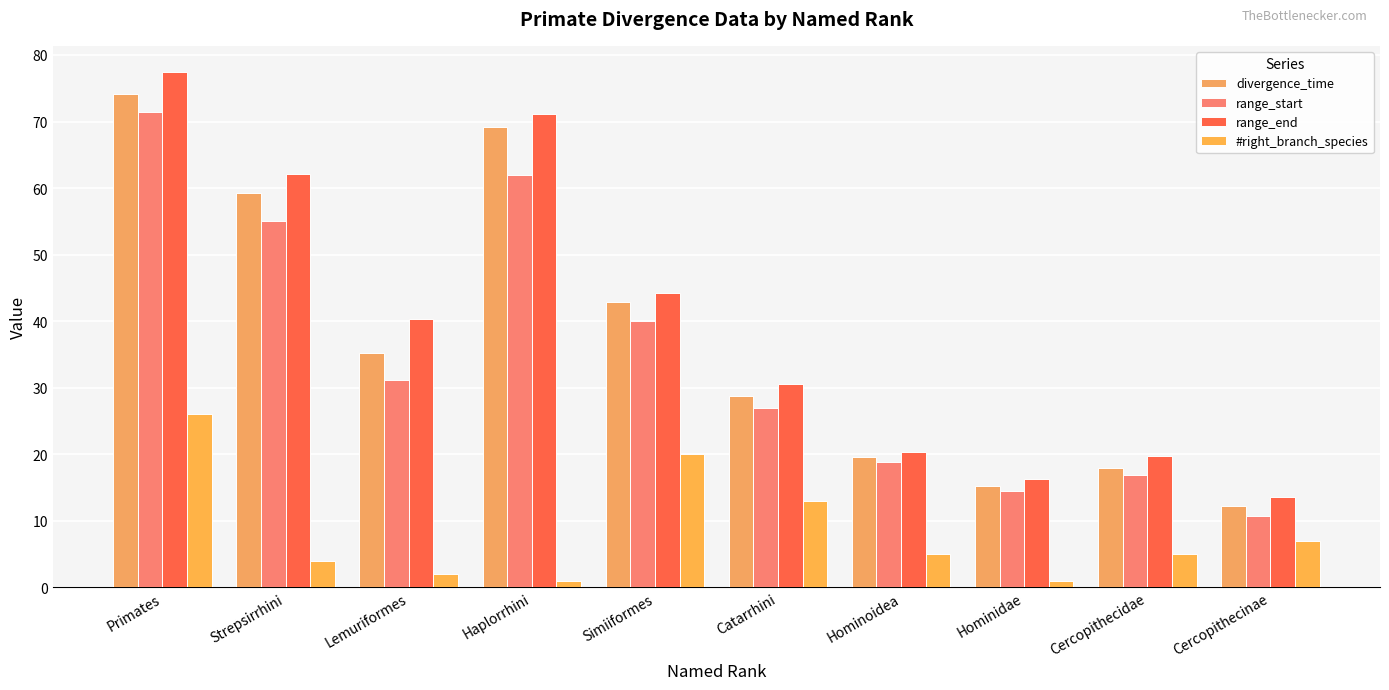

Reading left to right, list all the values displayed in this chart.

divergence_time: 74.1	59.3	35.2	69.2	42.9	28.8	19.6	15.2	17.9	12.1
range_start: 71.4	55.1	31.1	61.9	40.0	27.0	18.8	14.5	16.8	10.7
range_end: 77.5	62.1	40.3	71.1	44.2	30.6	20.3	16.3	19.8	13.6
#right_branch_species: 26.0	4.0	2.0	1.0	20.0	13.0	5.0	1.0	5.0	7.0